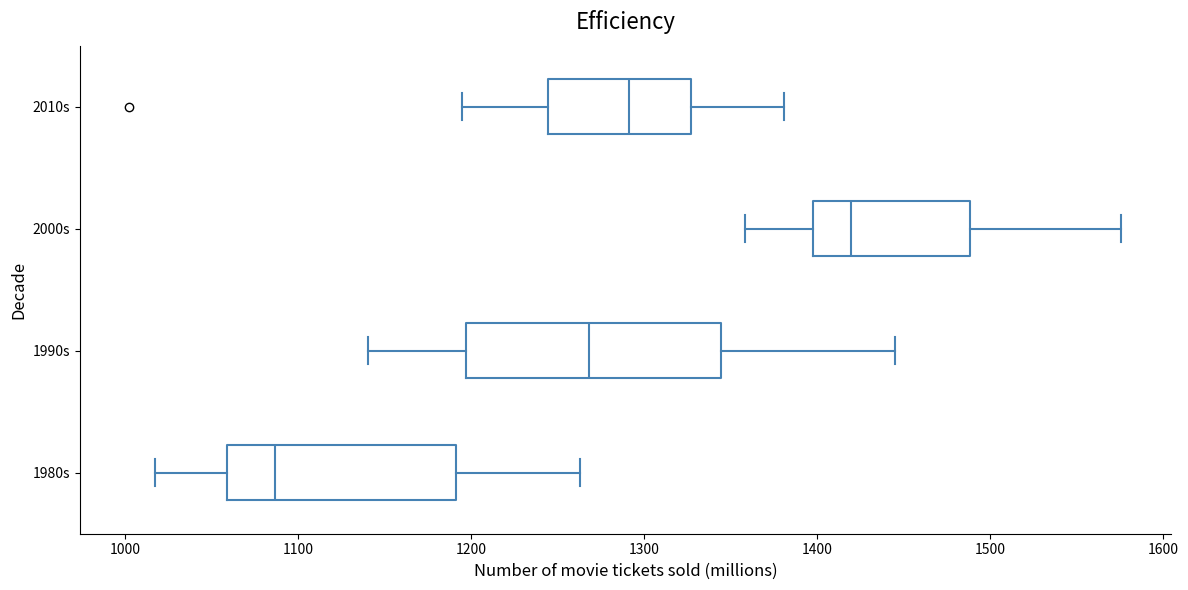

Which box has the furthest to the left median line?

1980s